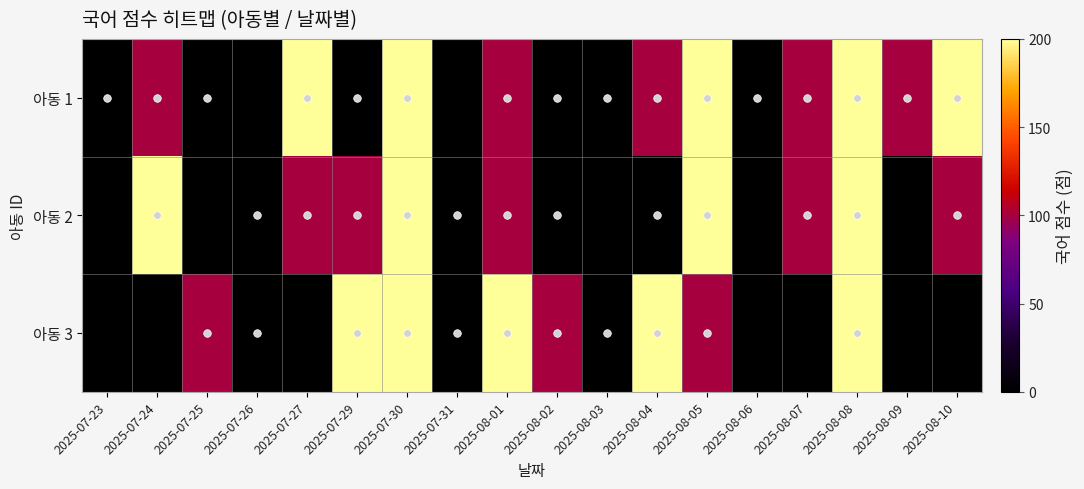

At how many categories does at least one series exceed 131?

9